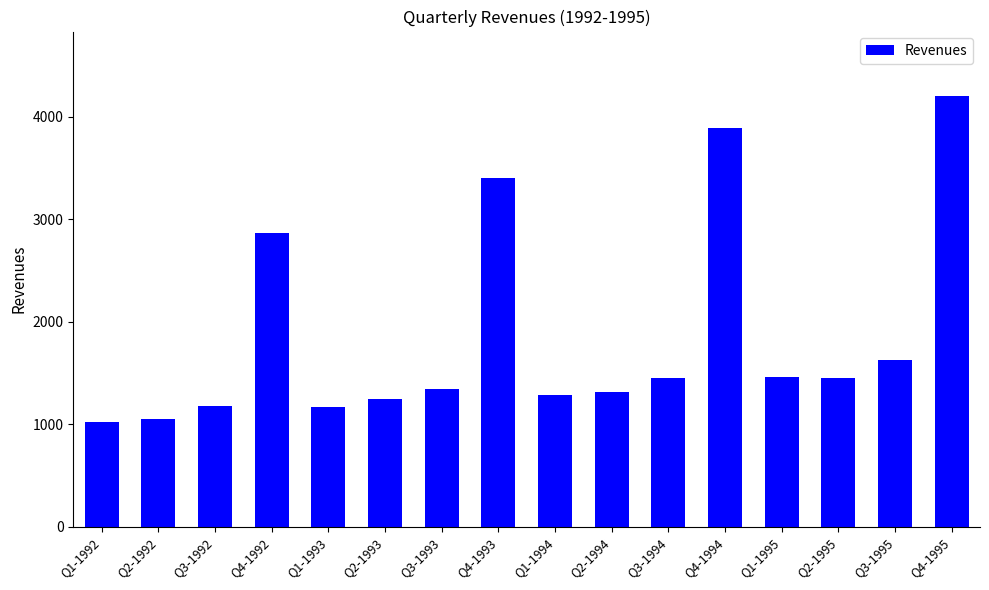

What is the sum of all values?

29984